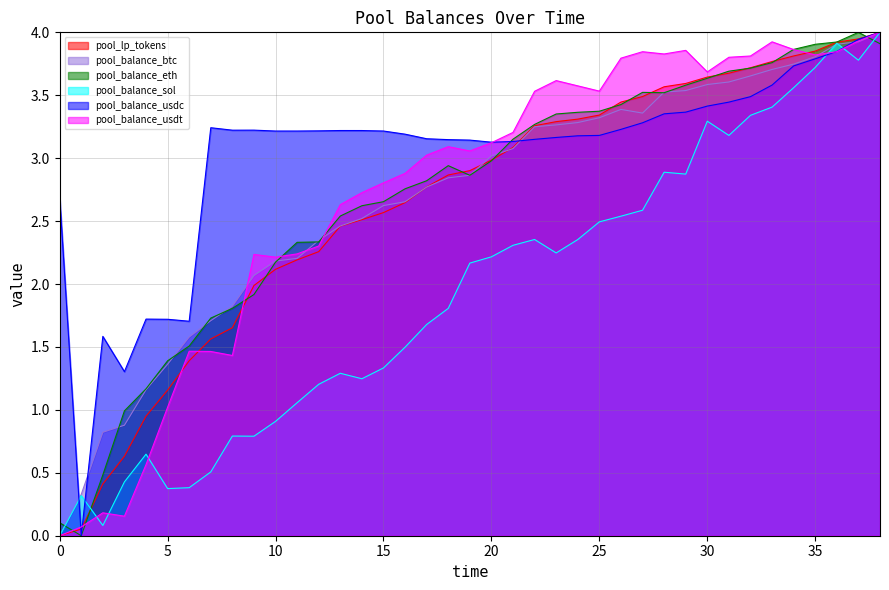

What is the difference between the pool_balance_sol values at 35 and 5?

3.3